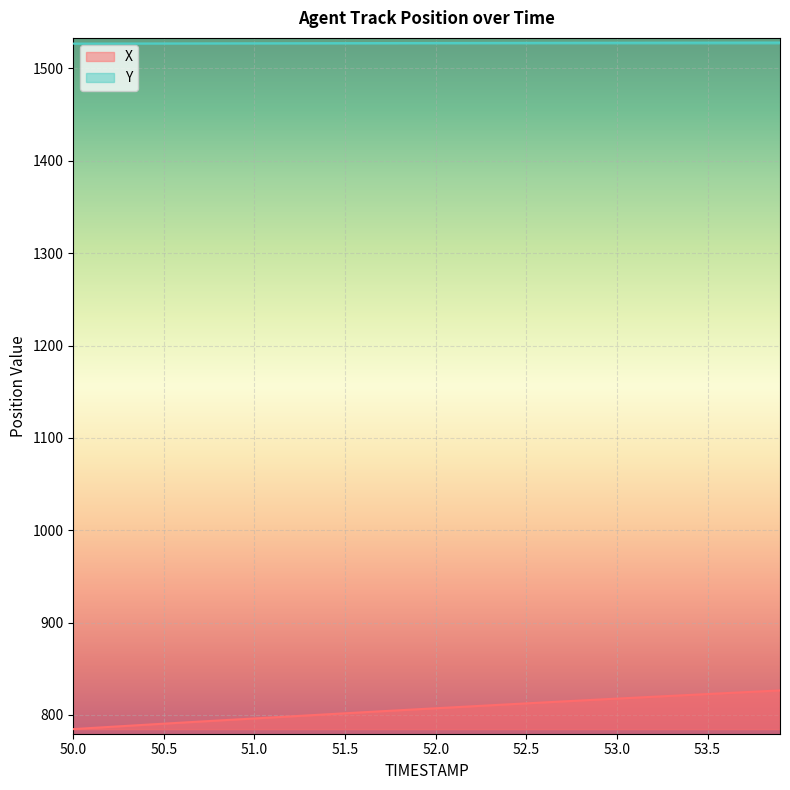

Rank the series by their average value, from highest to lowest.

Y, X